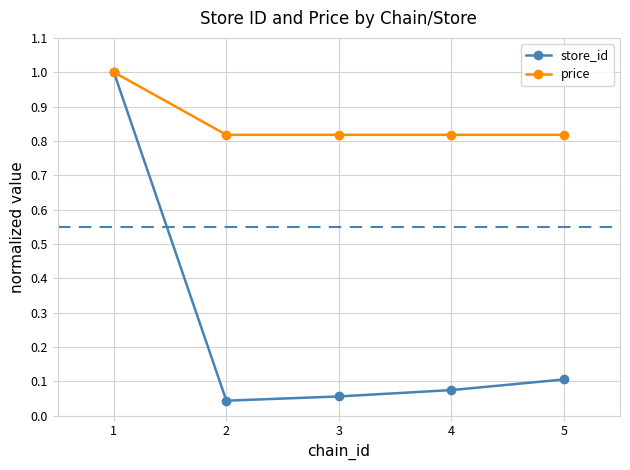

Rank the series by their average value, from lowest to highest.

store_id, price